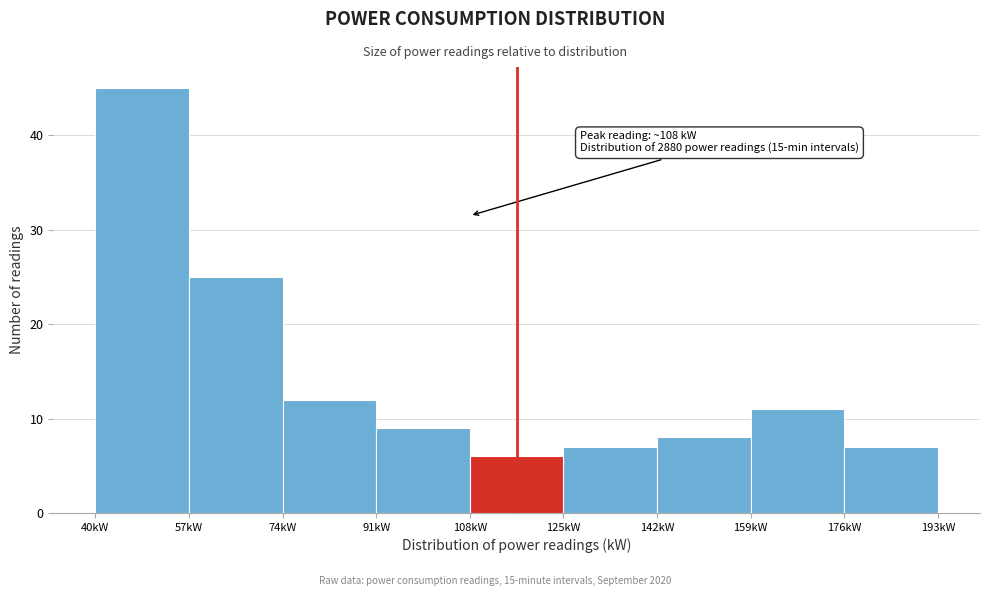

Over which range of the x-axis is the bar tallest?

40 to 57